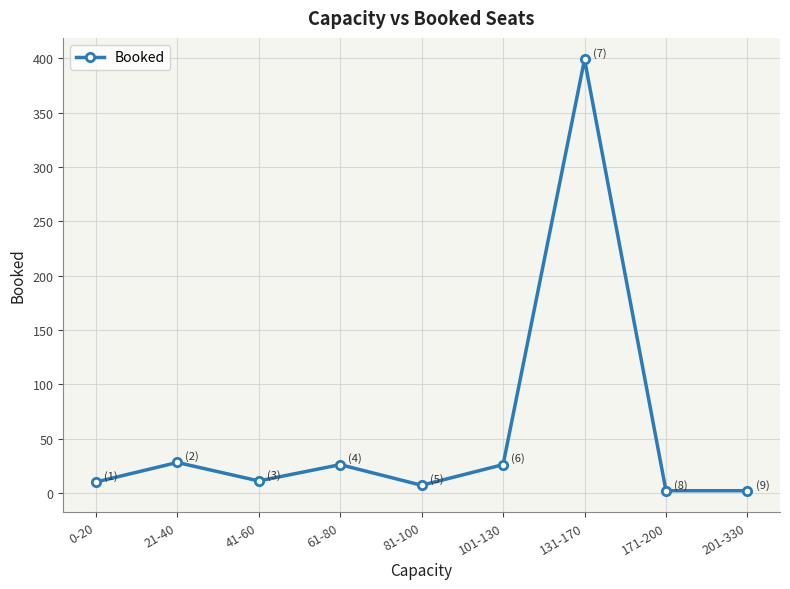

How many lines are shown in the chart?

1